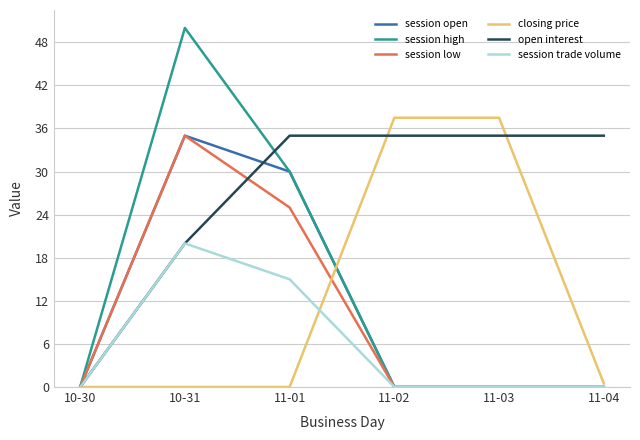

What is the difference between the maximum and minimum values in the session high series?

50.0